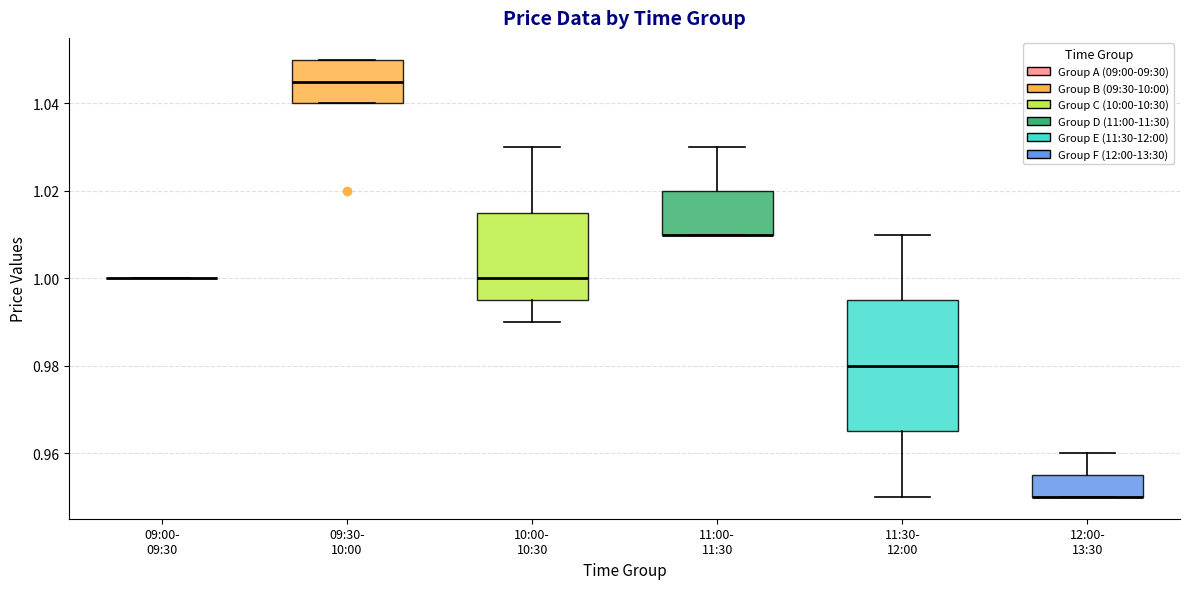

Comparing the boxes themselves (not the whiskers), which one is the tallest?

11:30- 12:00